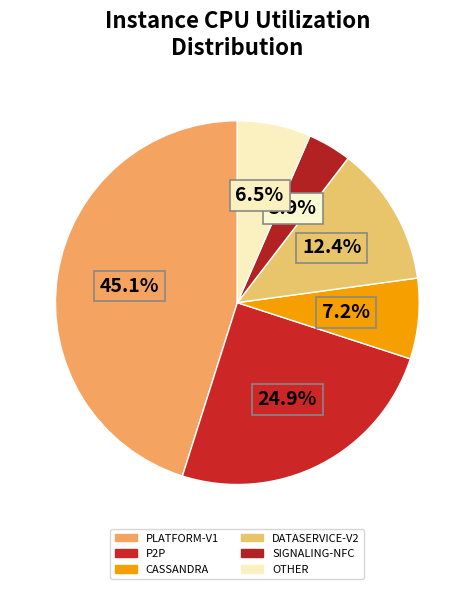

How many slices are in this pie chart?

6